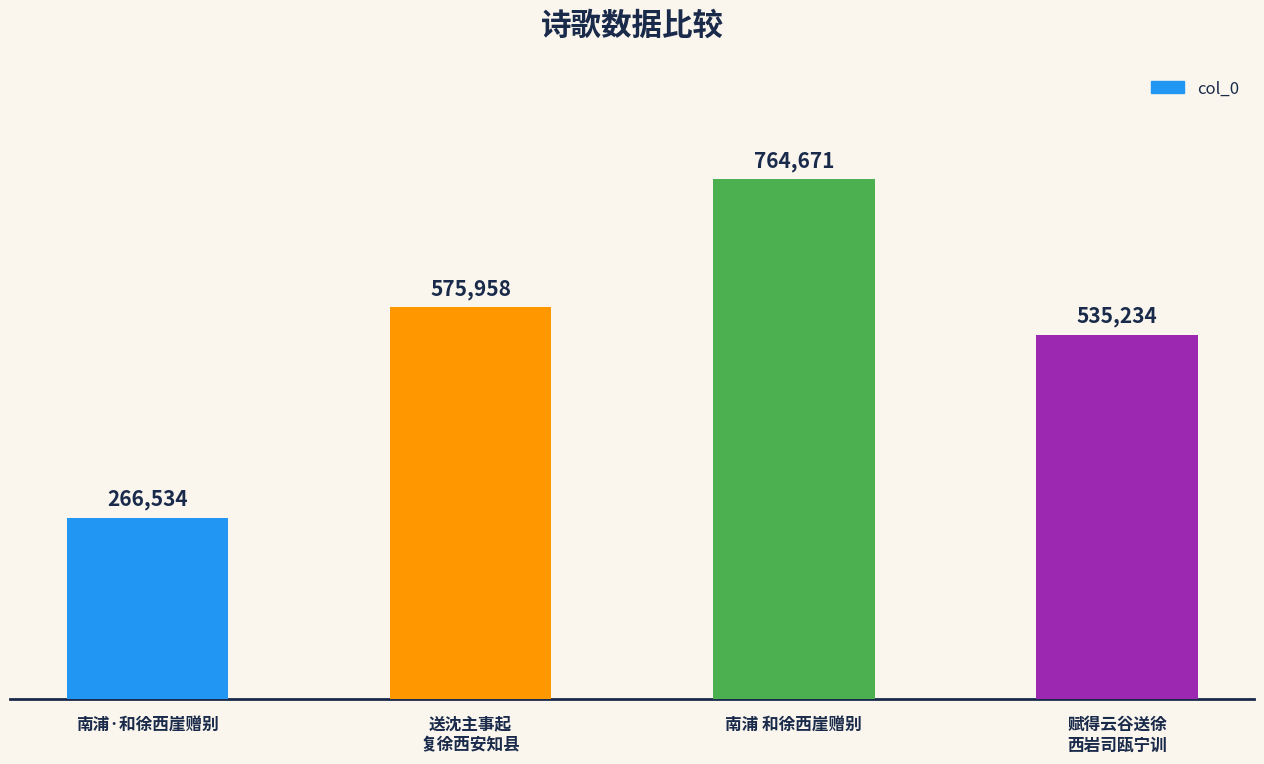

What is the approximate value at 南浦·和徐西崖赠别, to the nearest 10?

266530